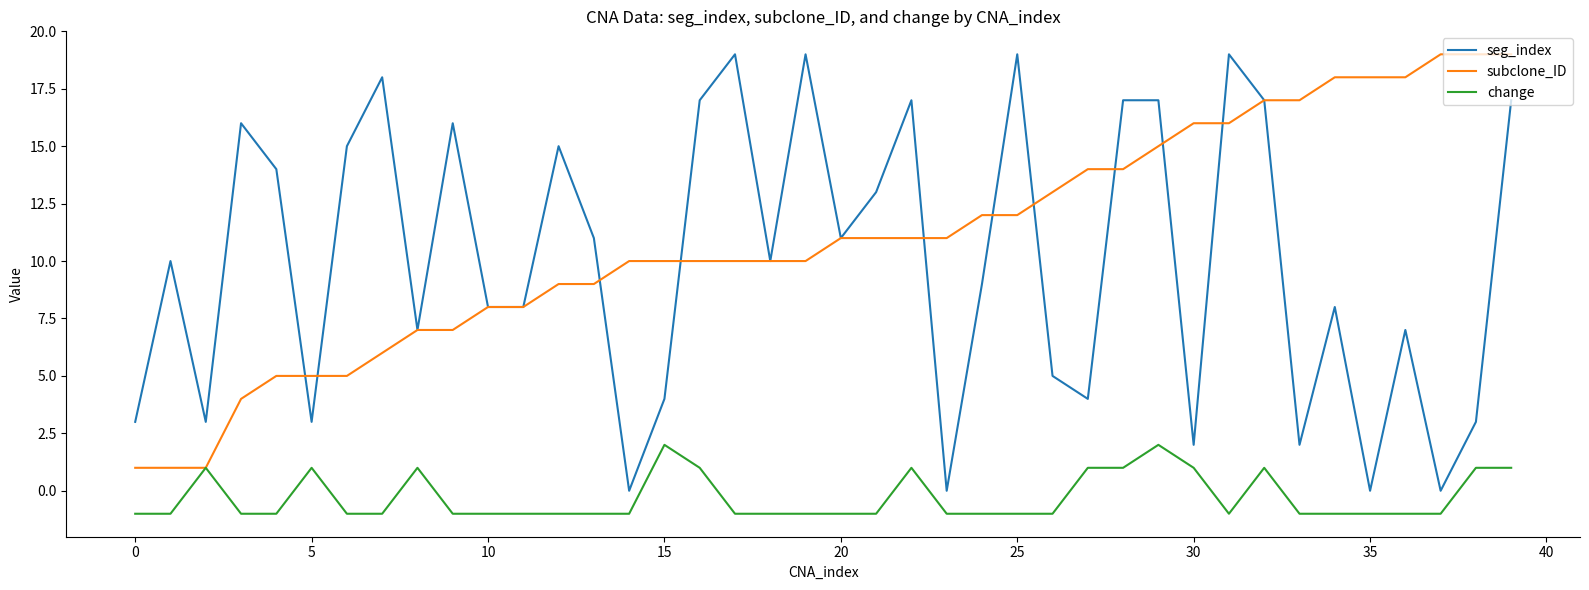

True or false: seg_index and change cross at least once.

False